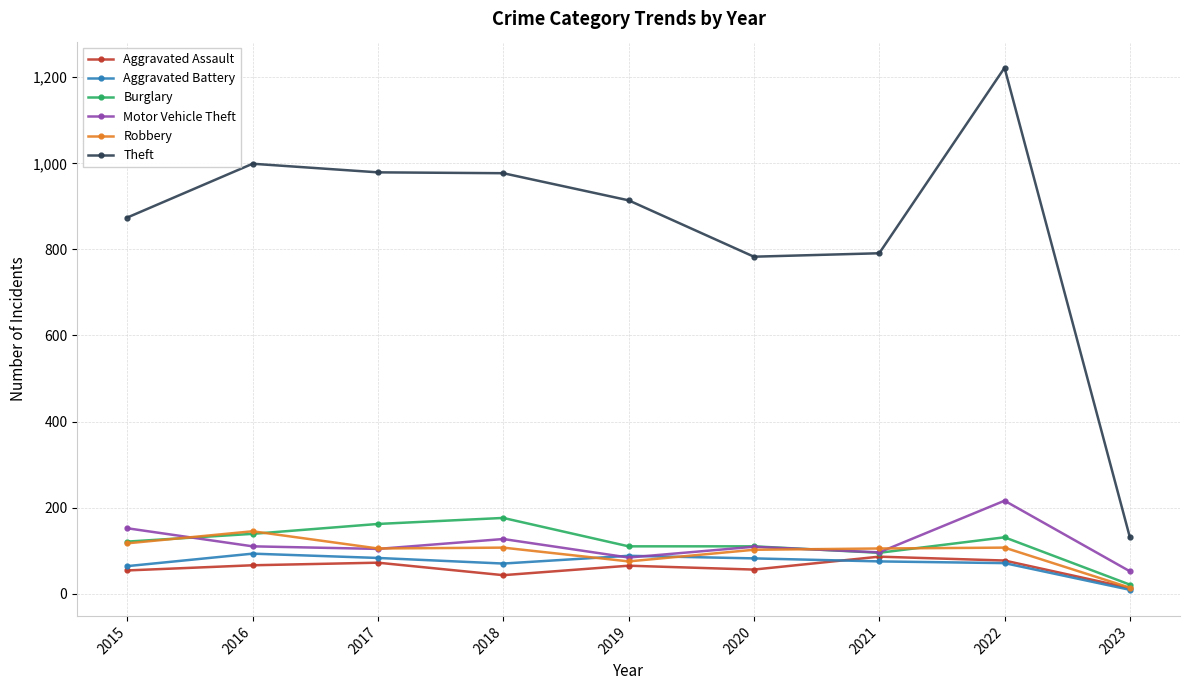

The value of Robbery at 2019 is 75. True or false?

True